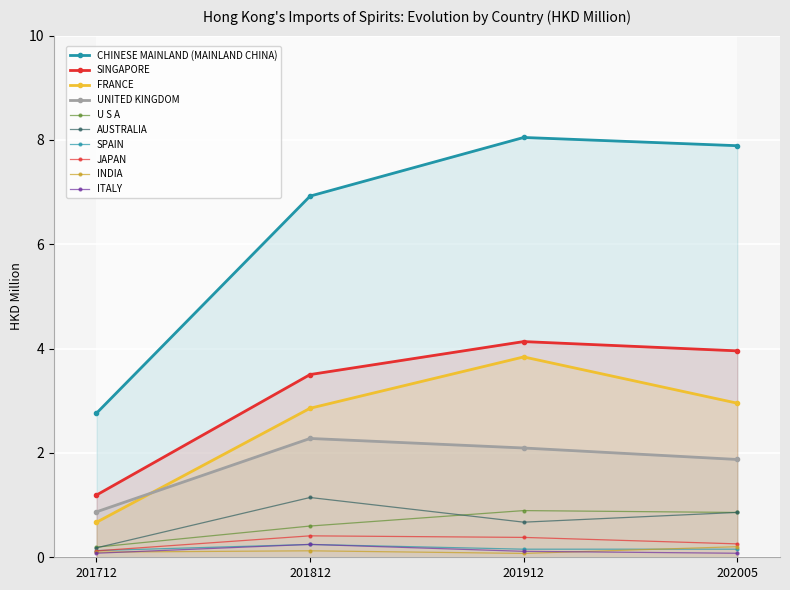

What is the label of the 8th point from the right?

UNITED KINGDOM